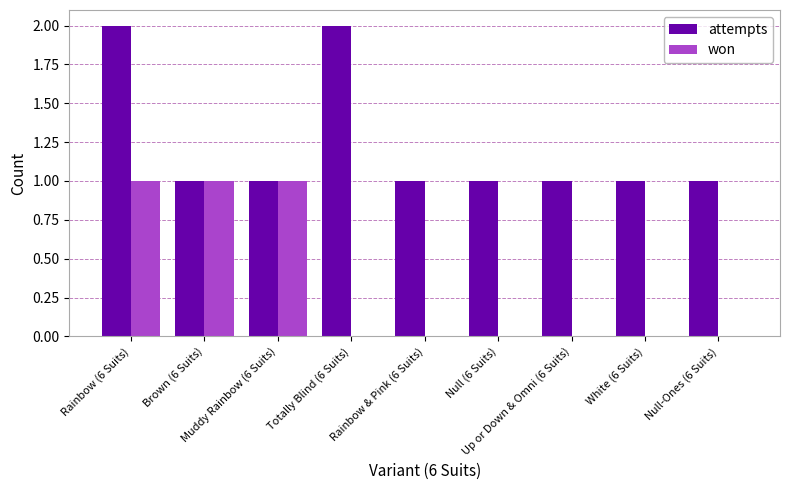

What is the sum of all attempts values?

11